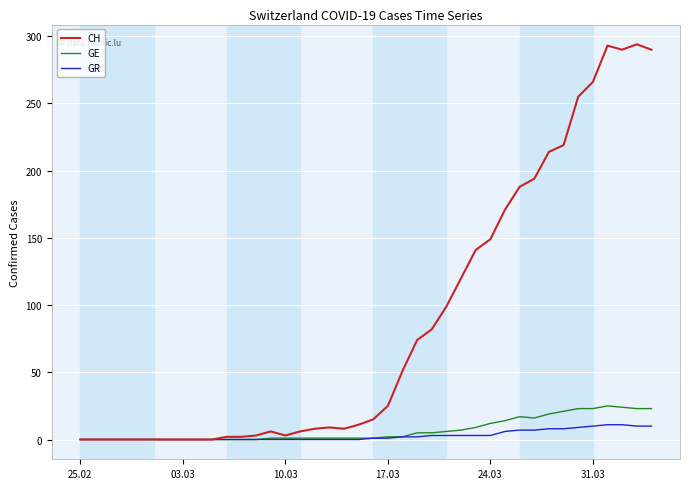

What is the highest value of the GE series?

25